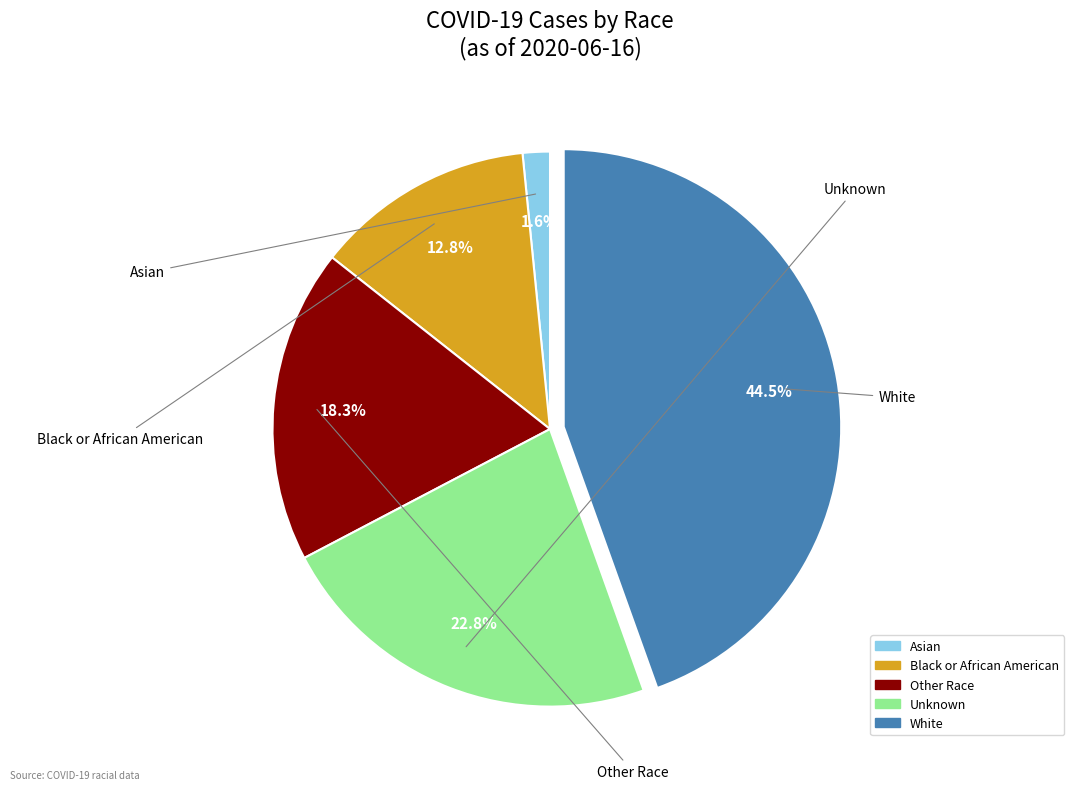

Is it true that Other Race is 18% of the pie?

True